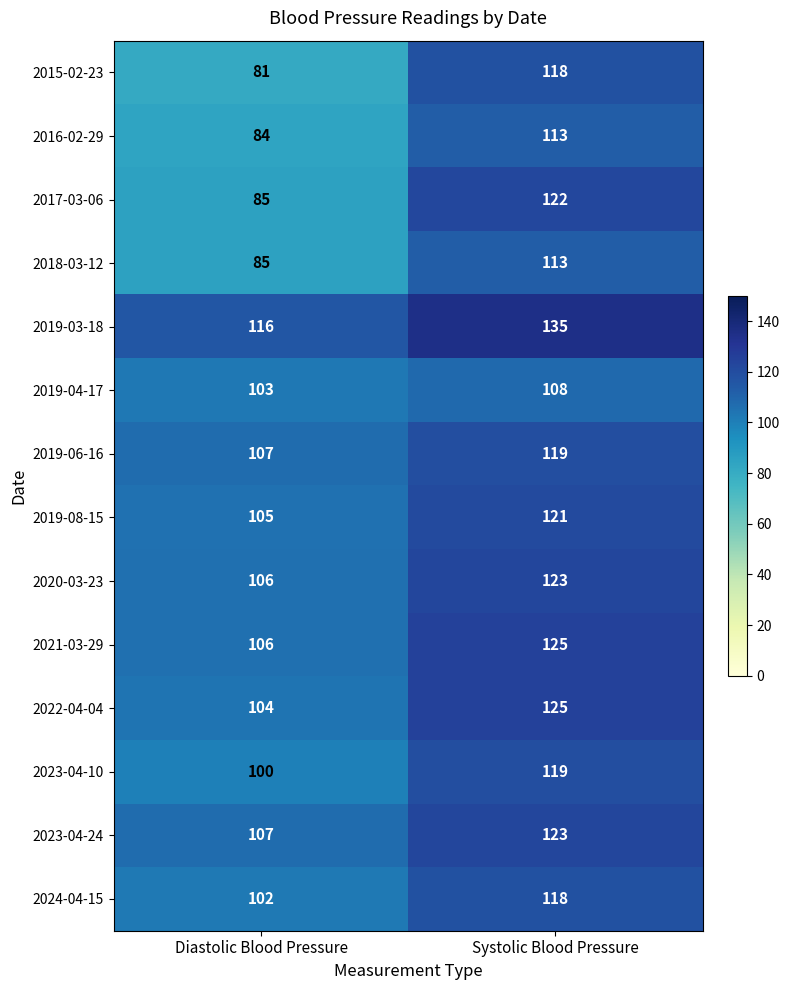

Reading left to right, extract all data points from this chart.

2015-02-23: 81	118
2016-02-29: 84	113
2017-03-06: 85	122
2018-03-12: 85	113
2019-03-18: 116	135
2019-04-17: 103	108
2019-06-16: 107	119
2019-08-15: 105	121
2020-03-23: 106	123
2021-03-29: 106	125
2022-04-04: 104	125
2023-04-10: 100	119
2023-04-24: 107	123
2024-04-15: 102	118